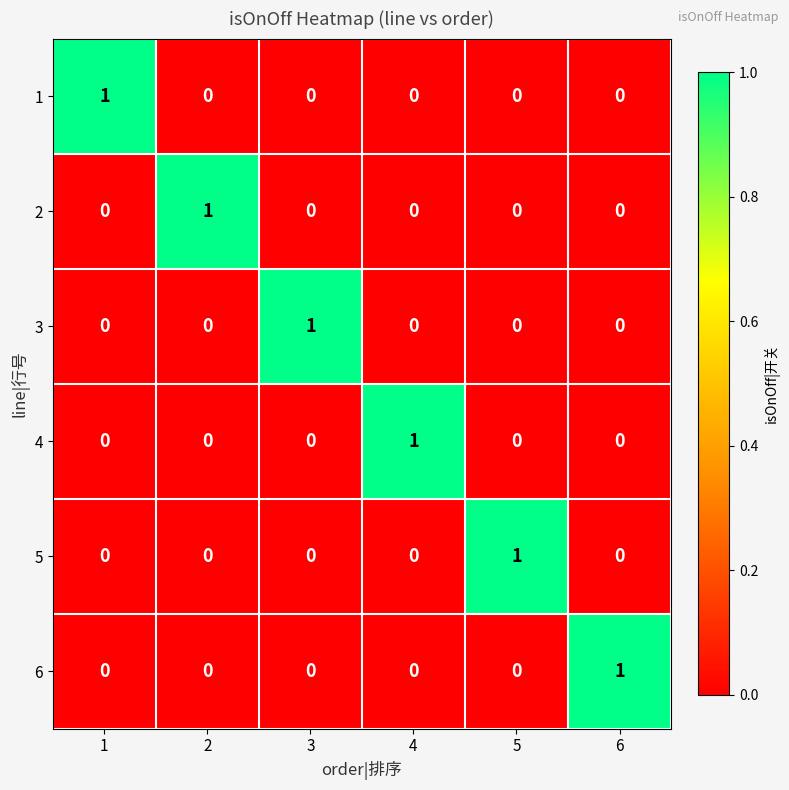

At how many categories does at least one series exceed 0?

6